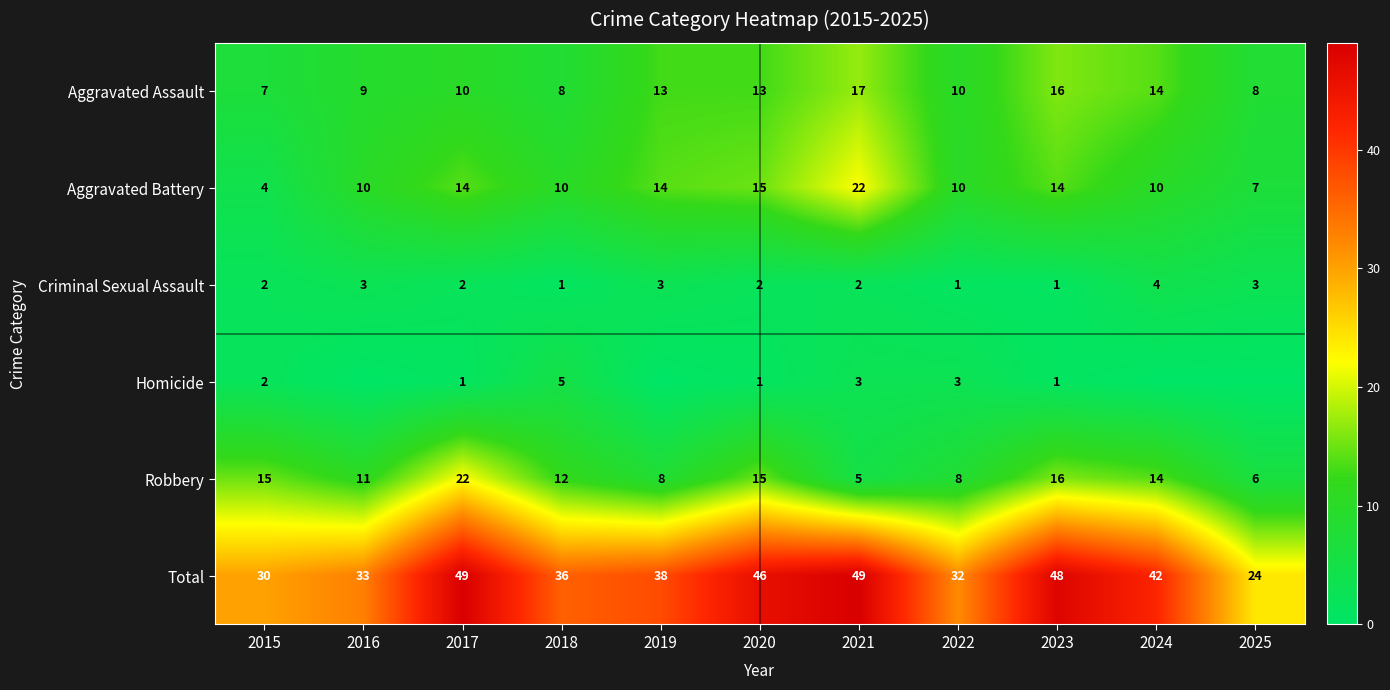

What is the sum of the Criminal Sexual Assault values at 2024 and 2019?

7